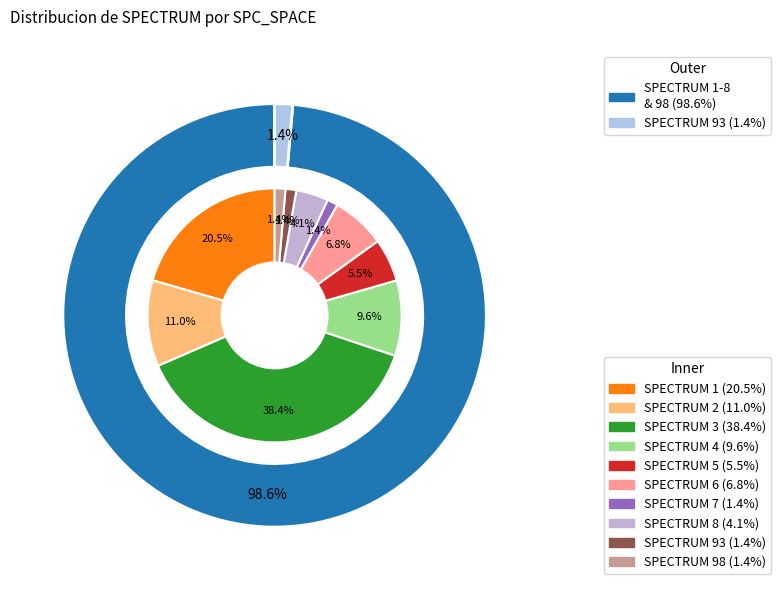

Does 5 account for over 50% of the chart?

No